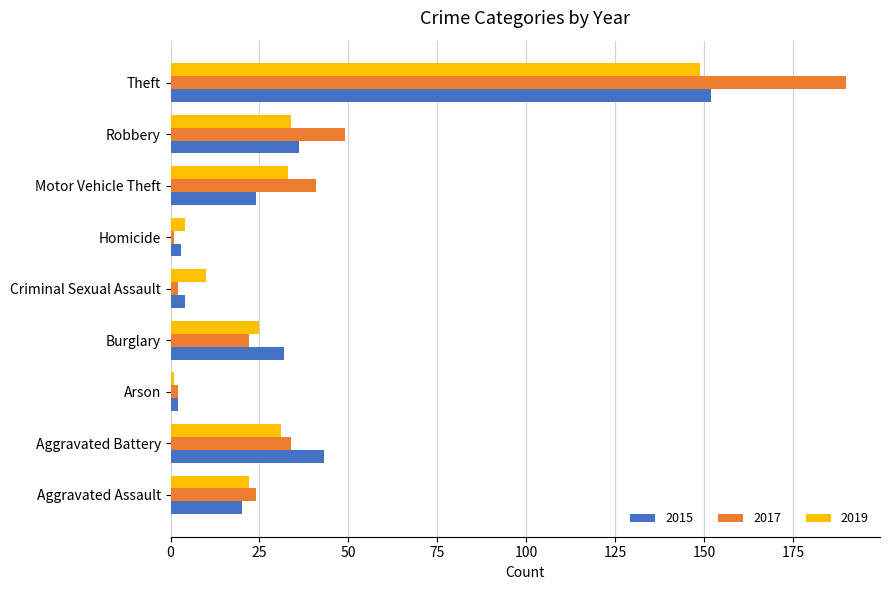

At which category does the chart reach its peak across all series?

Theft